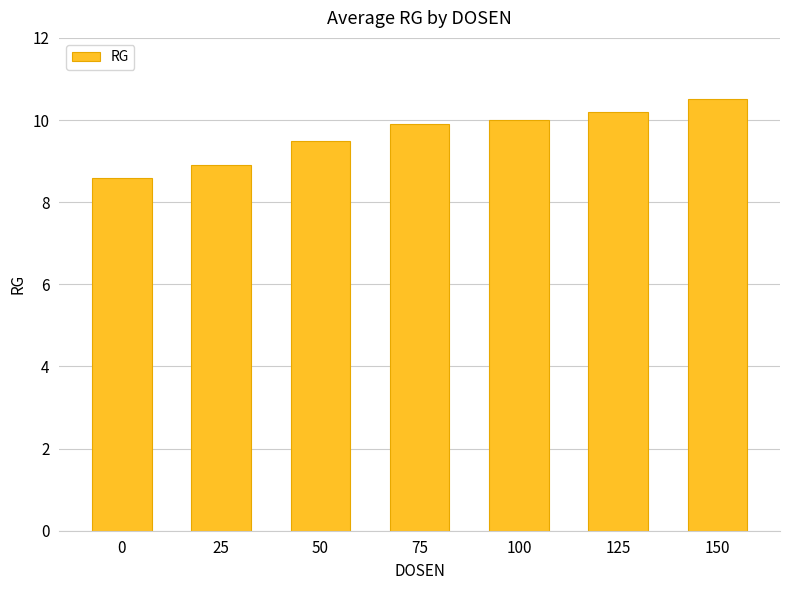

True or false: the data shows 4.8 at 150.

False